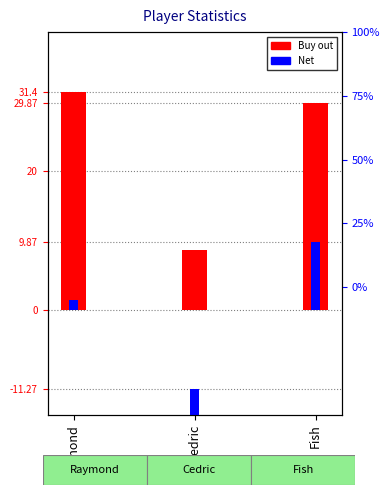

Is it true that Buy out equals 8.7 at Cedric?

True